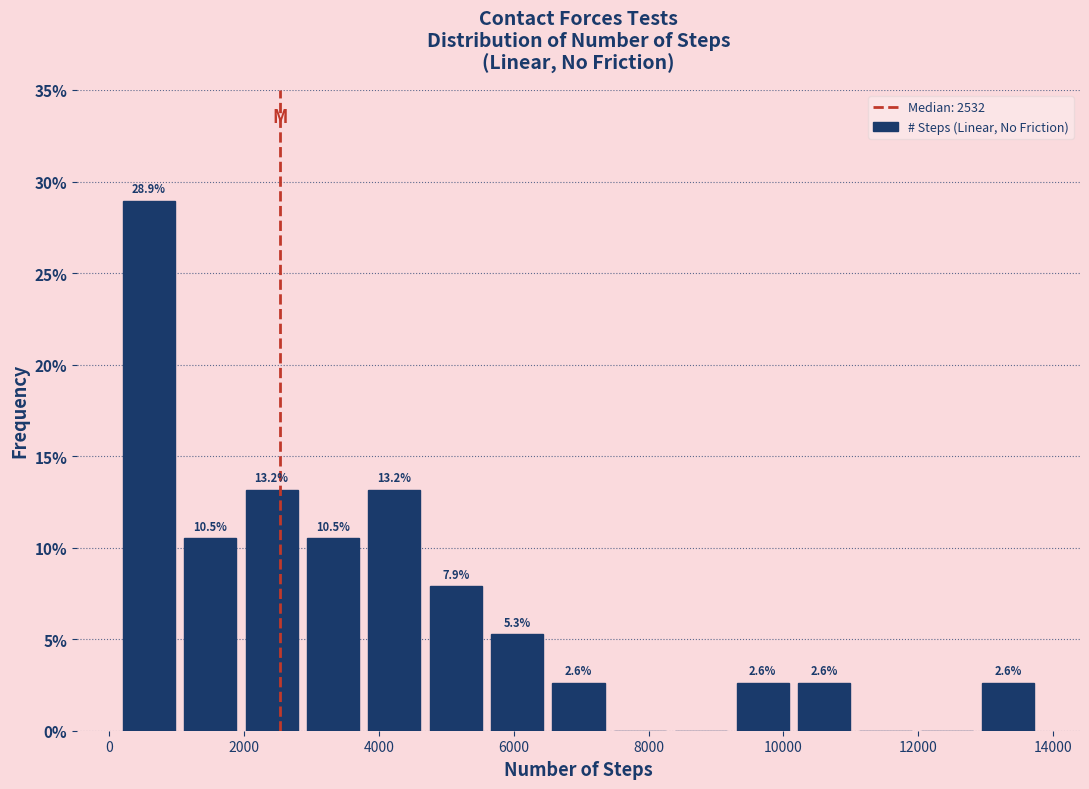

Which range on the x-axis has the tallest bar?

200 to 1000